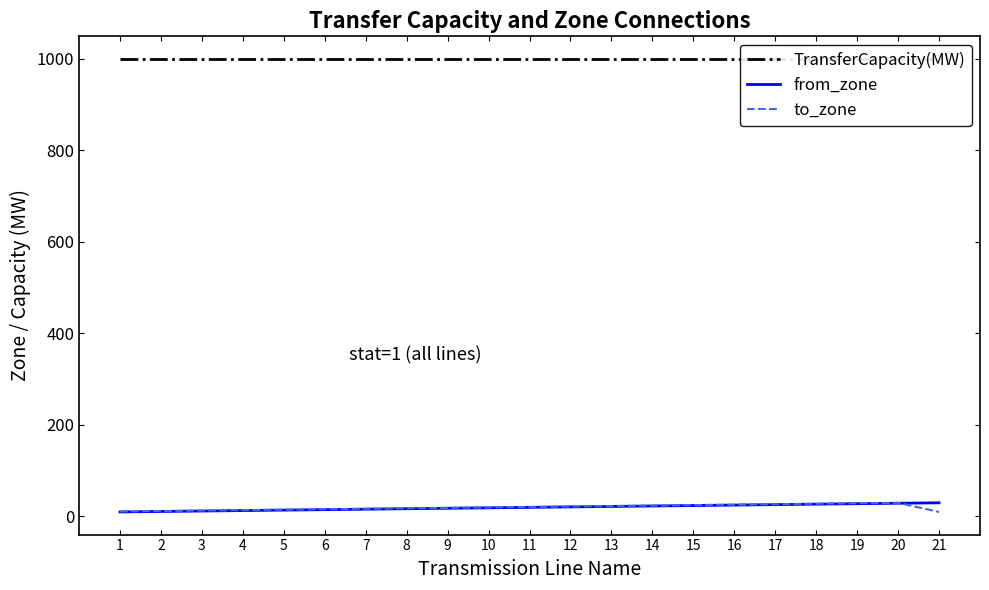

Which series has the largest total across all categories?

TransferCapacity(MW)